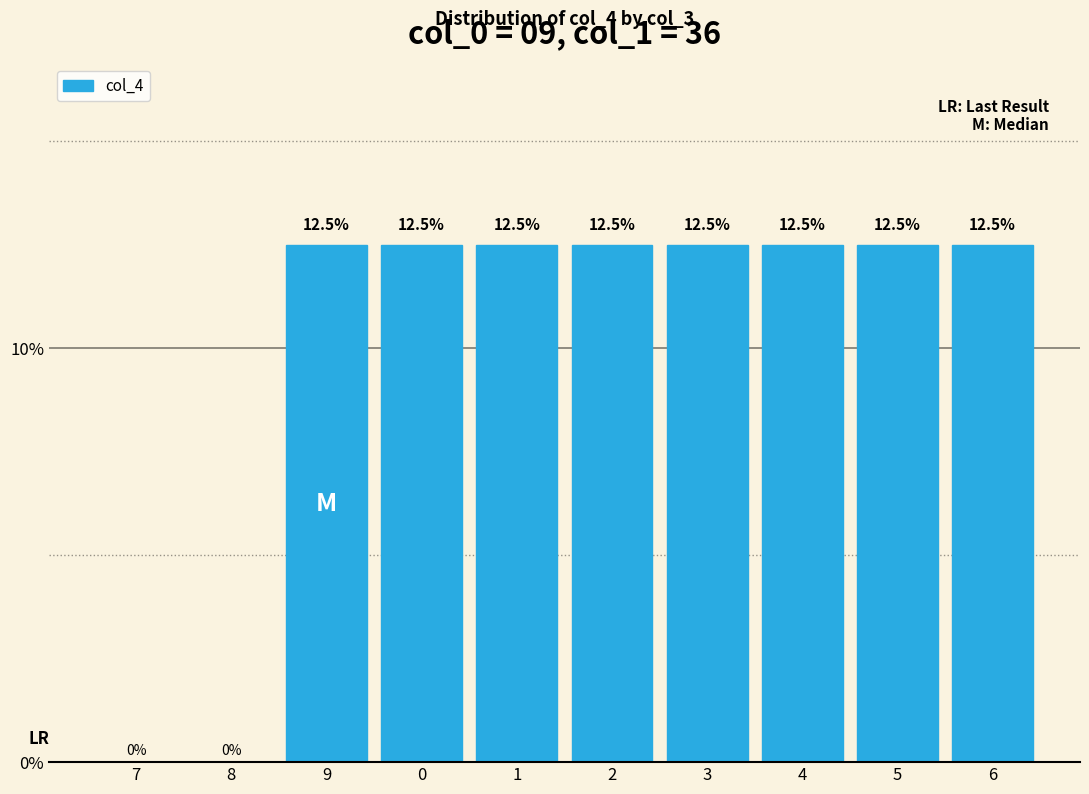

Are the bars horizontal?

No